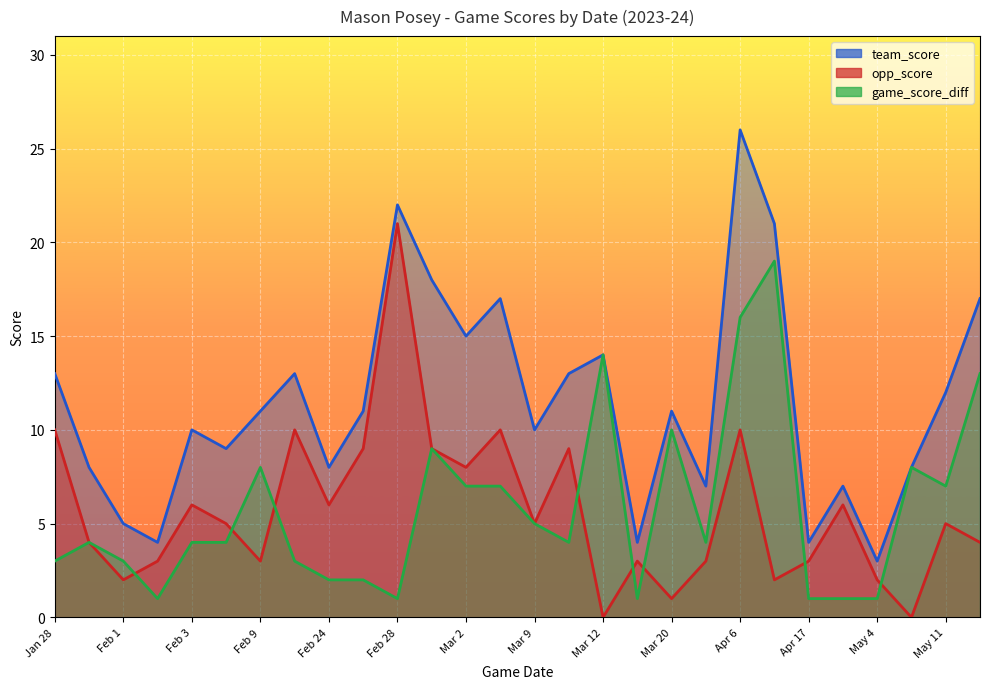

What is the average value of the opp_score series?

6